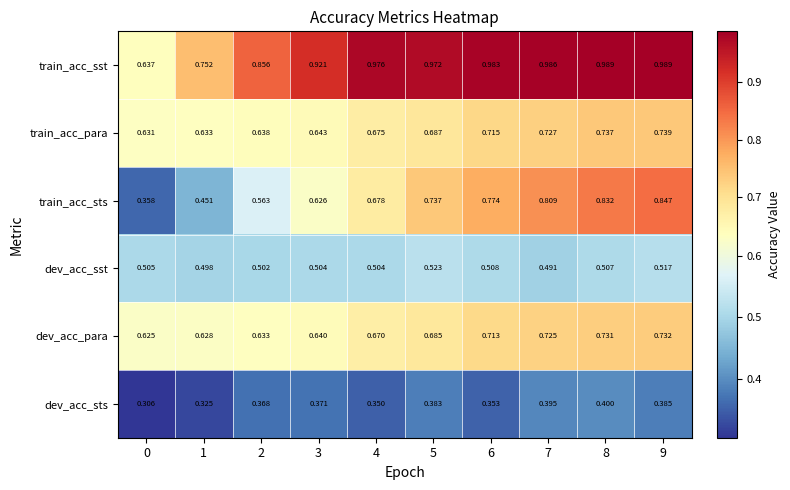

Which series has the widest spread of values?

train_acc_sts